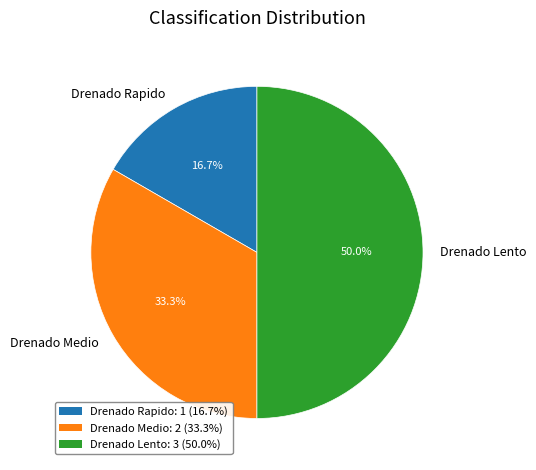

True or false: Drenado Lento accounts for 56% of the total.

False